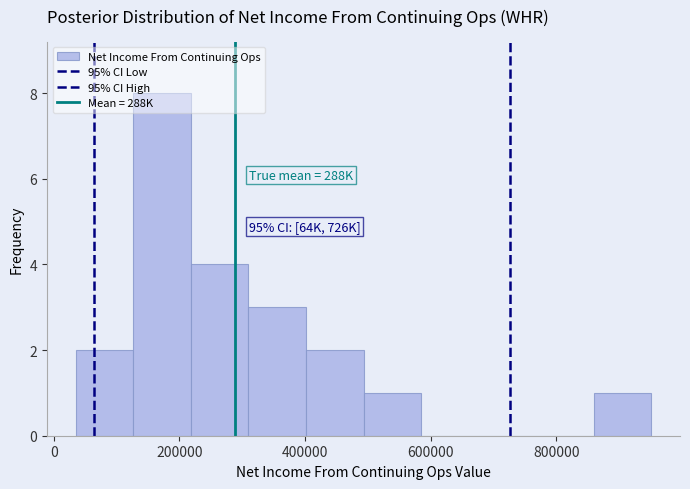

Which range on the x-axis has the tallest bar?

120000 to 220000